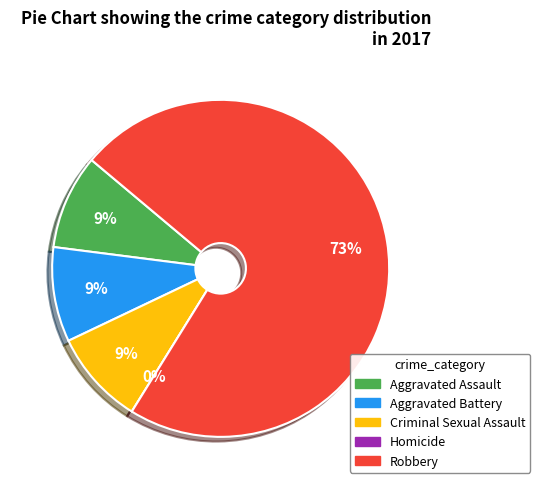

To the nearest percent, what is the average slice percentage?

20%